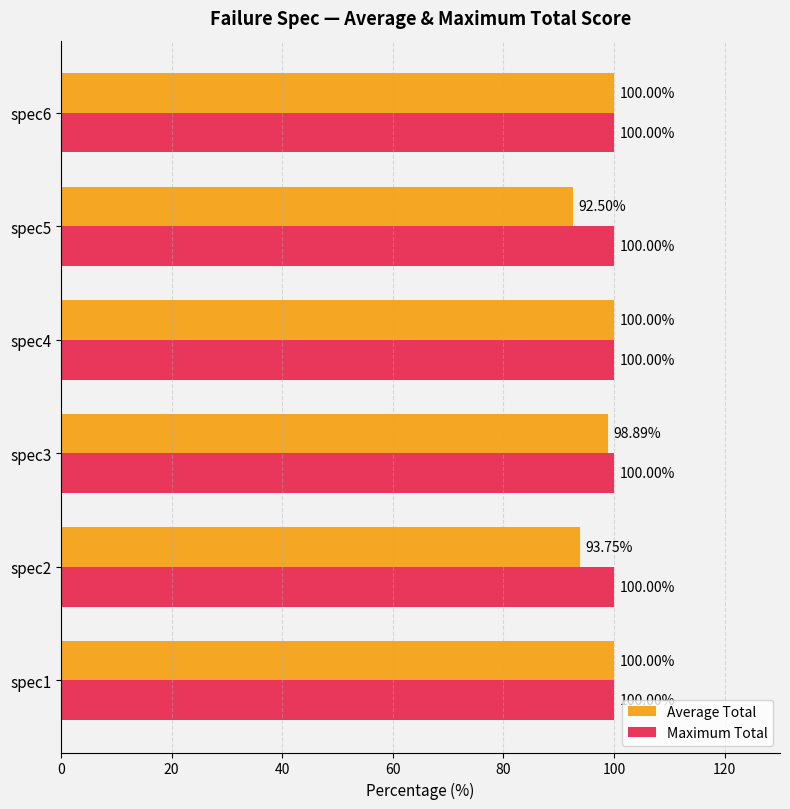

How many data points does each series have?

6